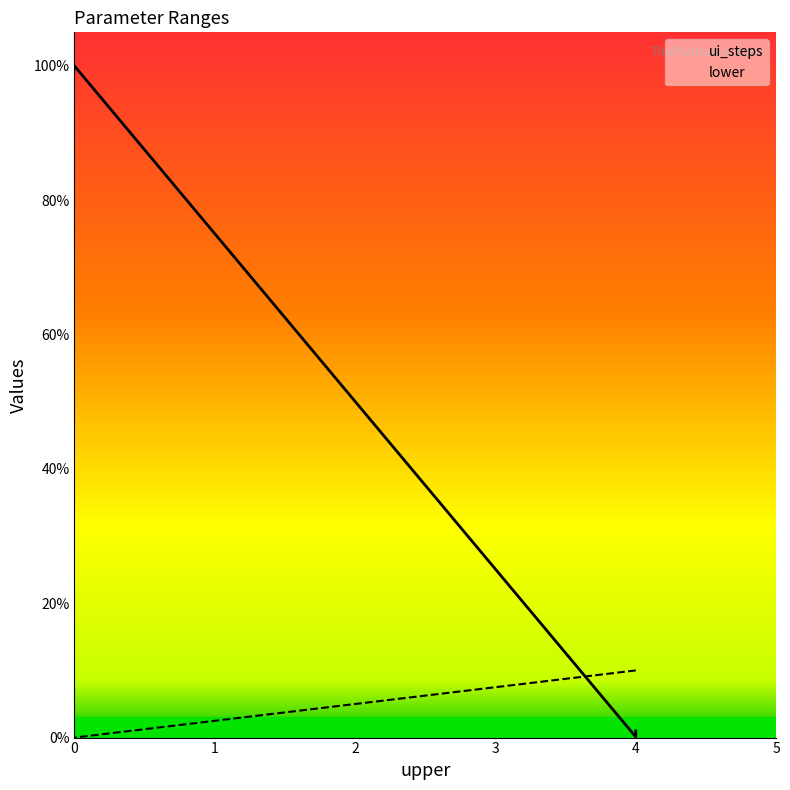

How many intersections are there between ui_steps and lower?

1